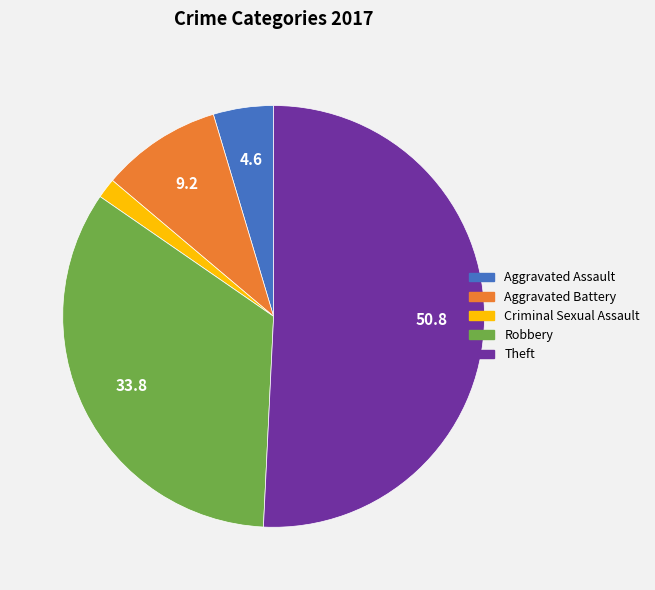

Is it true that Robbery is 25% of the pie?

False